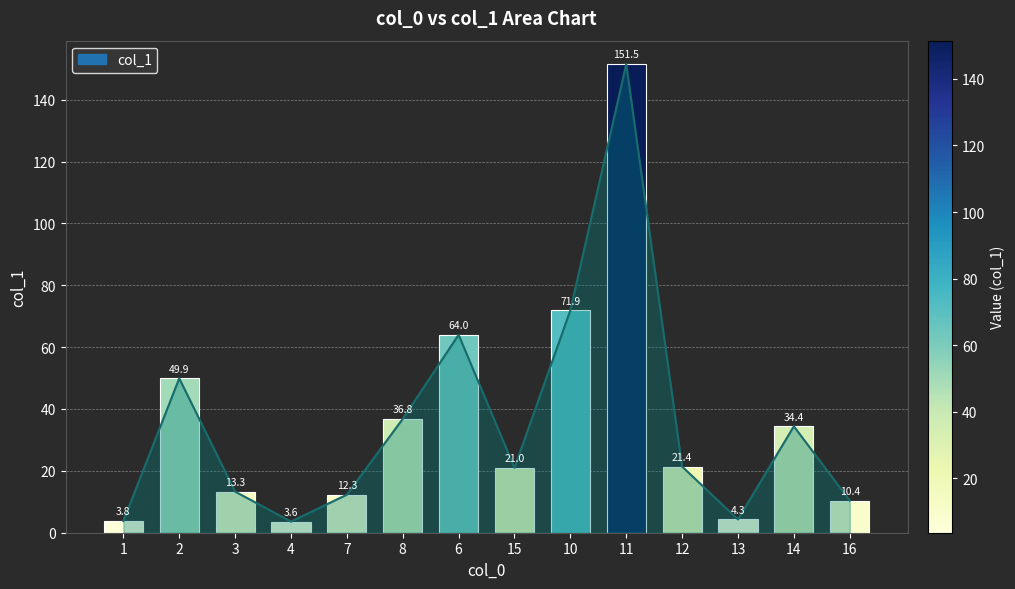

Reading right to left, what are all the values shown in this chart?

10.4	34.4	4.3	21.4	151.5	71.9	21.0	64.0	36.8	12.3	3.6	13.3	49.9	3.8